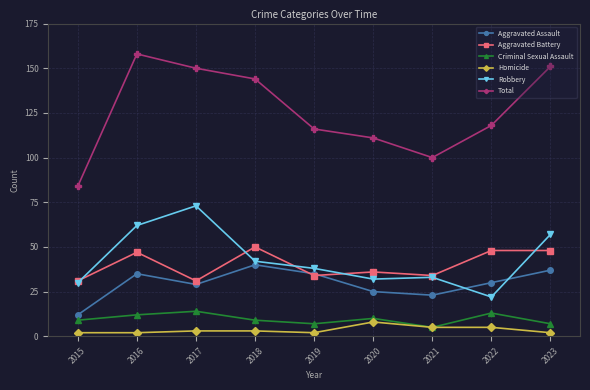

Reading left to right, list all the values displayed in this chart.

Aggravated Assault: 12	35	29	40	35	25	23	30	37
Aggravated Battery: 31	47	31	50	34	36	34	48	48
Criminal Sexual Assault: 9	12	14	9	7	10	5	13	7
Homicide: 2	2	3	3	2	8	5	5	2
Robbery: 30	62	73	42	38	32	33	22	57
Total: 84	158	150	144	116	111	100	118	151